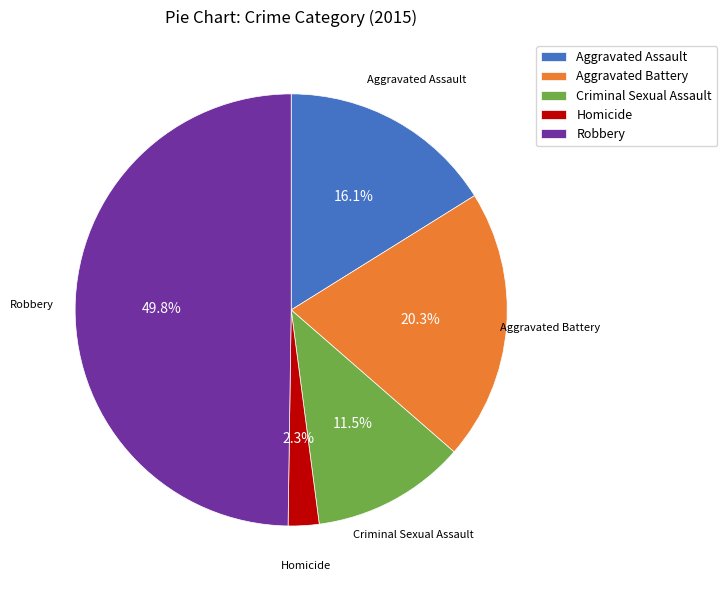

To the nearest percent, what percentage of the pie is Aggravated Battery?

20%